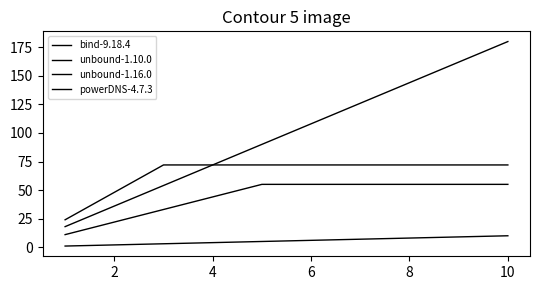

What is the difference between the second highest and minimum values in the bind-9.18.4 series?

8